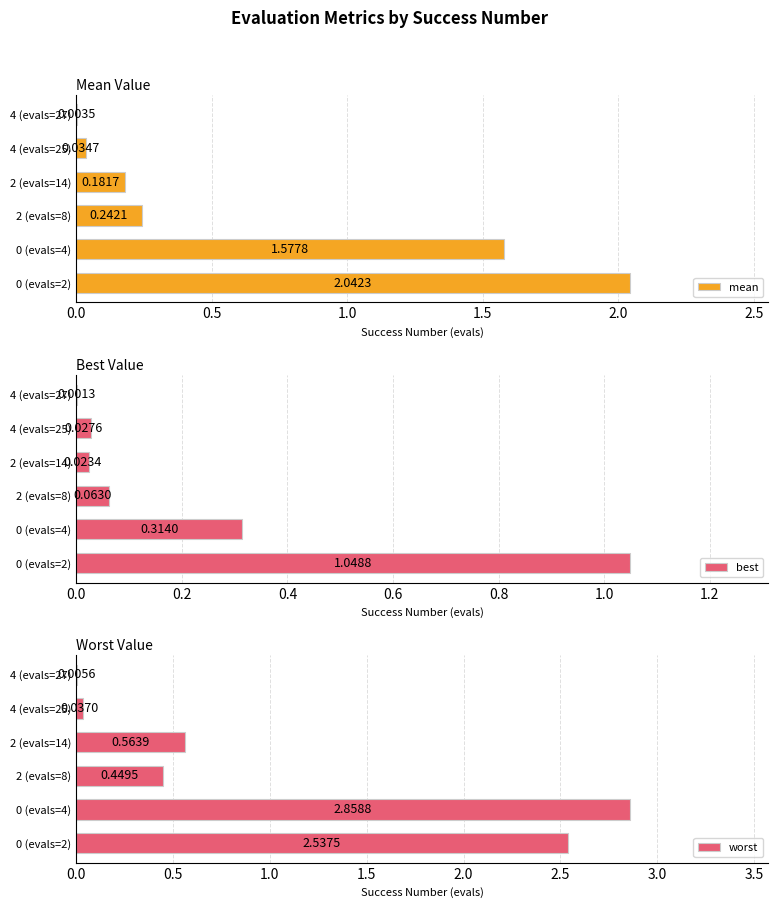

Which series changed the most between 2 (evals=14) and 4 (evals=25)?

worst